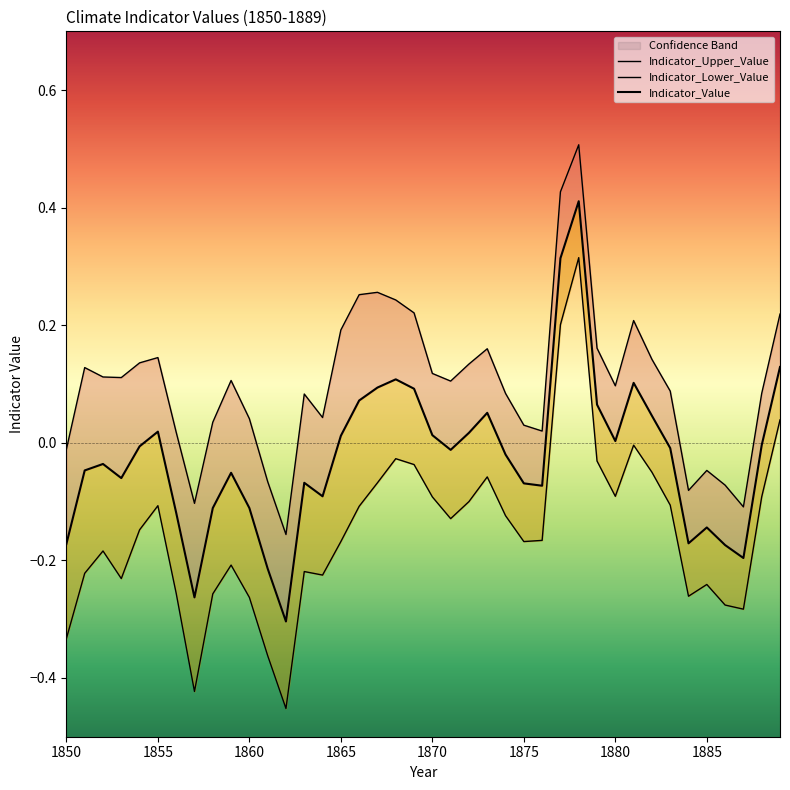

Reading right to left, what are all the values shown in this chart?

Indicator_Upper_Value: 0.2	0.1	-0.1	-0.1	-0.0	-0.1	0.1	0.1	0.2	0.1	0.2	0.5	0.4	0.0	0.0	0.1	0.2	0.1	0.1	0.1	0.2	0.2	0.3	0.3	0.2	0.0	0.1	-0.2	-0.1	0.0	0.1	0.0	-0.1	0.0	0.1	0.1	0.1	0.1	0.1	-0.0
Indicator_Lower_Value: 0.0	-0.1	-0.3	-0.3	-0.2	-0.3	-0.1	-0.1	-0.0	-0.1	-0.0	0.3	0.2	-0.2	-0.2	-0.1	-0.1	-0.1	-0.1	-0.1	-0.0	-0.0	-0.1	-0.1	-0.2	-0.2	-0.2	-0.5	-0.4	-0.3	-0.2	-0.3	-0.4	-0.3	-0.1	-0.1	-0.2	-0.2	-0.2	-0.3
Indicator_Value: 0.1	-0.0	-0.2	-0.2	-0.1	-0.2	-0.0	0.0	0.1	0.0	0.1	0.4	0.3	-0.1	-0.1	-0.0	0.1	0.0	-0.0	0.0	0.1	0.1	0.1	0.1	0.0	-0.1	-0.1	-0.3	-0.2	-0.1	-0.1	-0.1	-0.3	-0.1	0.0	-0.0	-0.1	-0.0	-0.0	-0.2